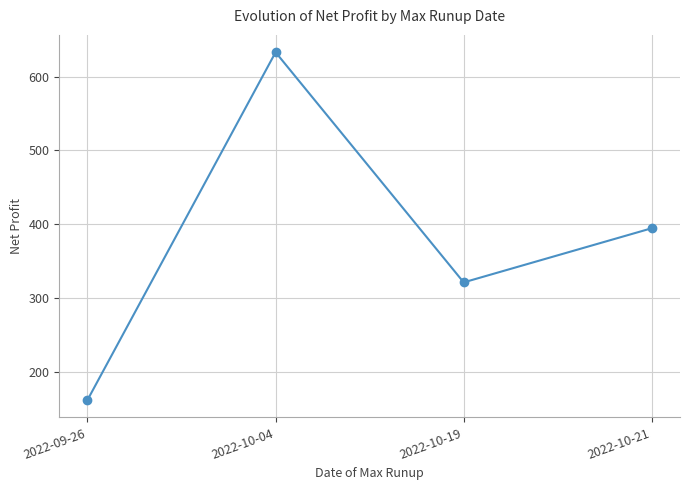

Which has a higher value, 2022-09-26 or 2022-10-21?

2022-10-21